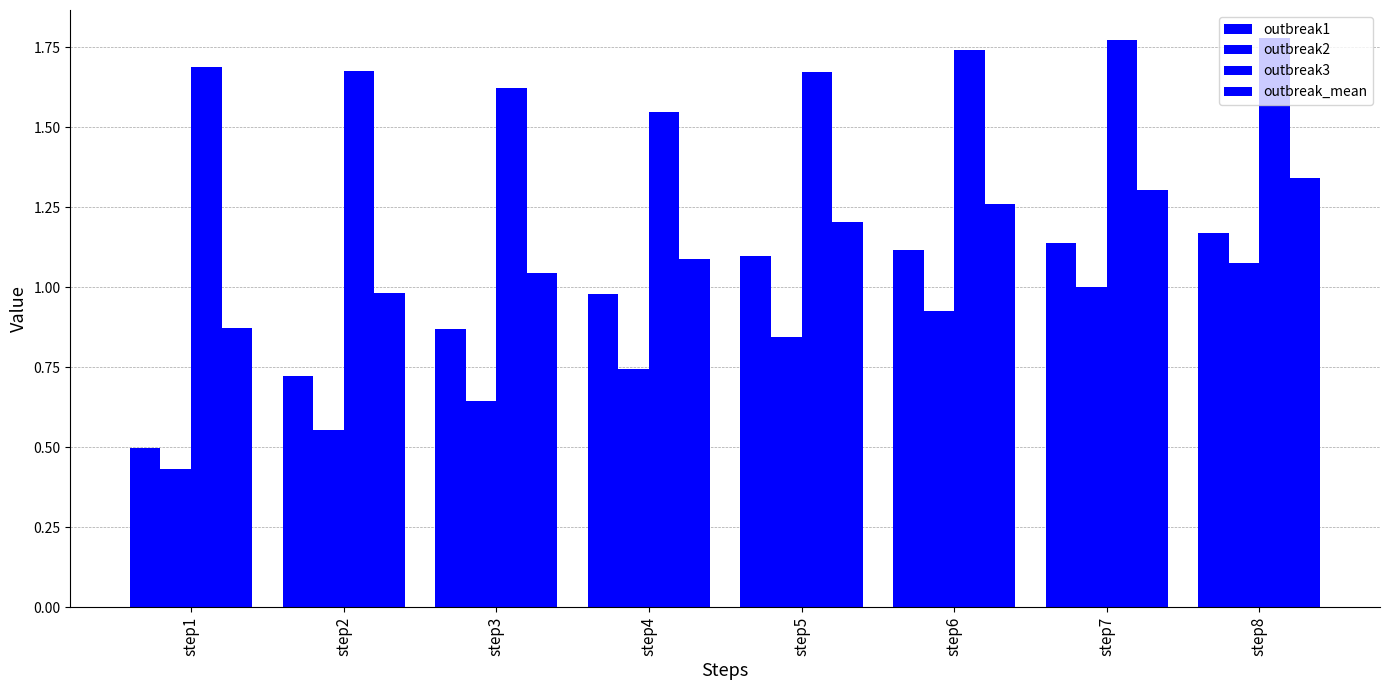

How many data points in outbreak_mean are less than 1?

2